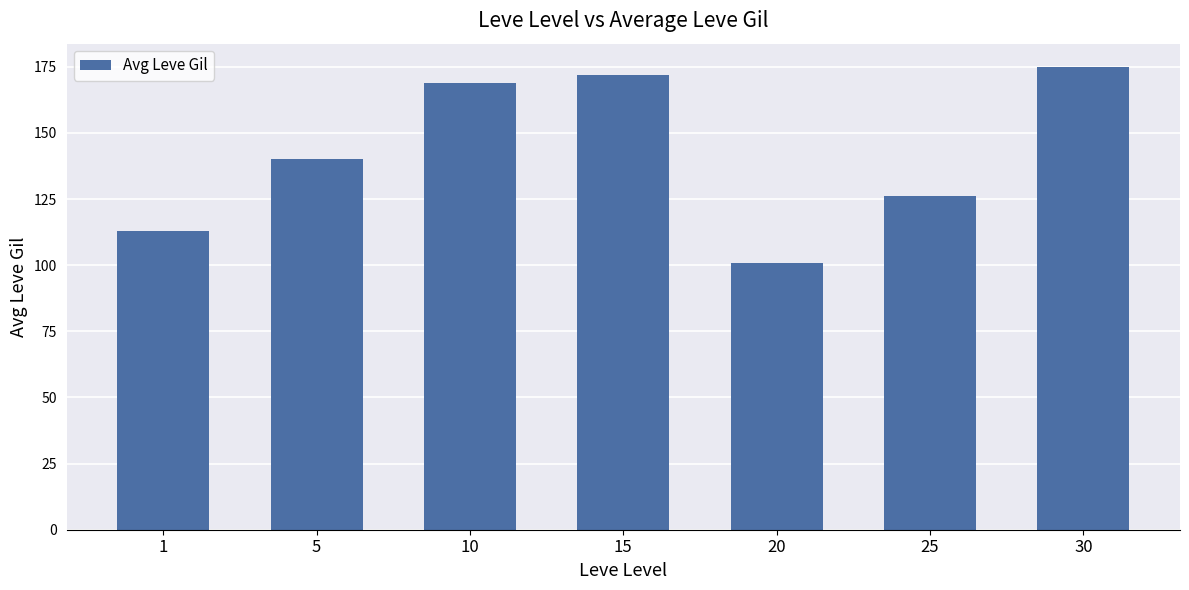

The chart shows a value of 172 at 15. True or false?

True